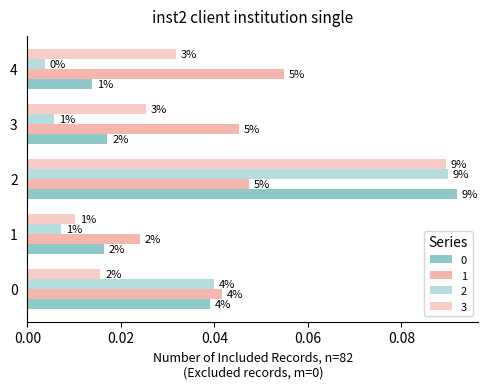

At which category does the chart reach its peak across all series?

2